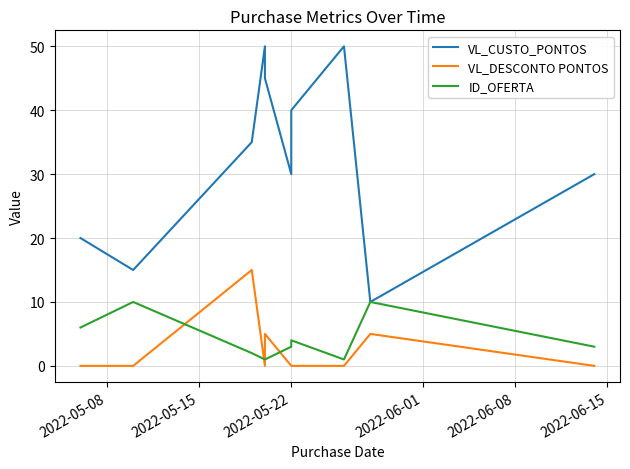

True or false: VL_DESCONTO PONTOS has a value of 20 at 2022-05-22.

False